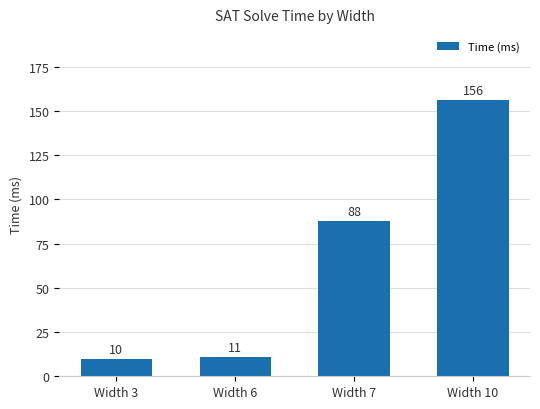

True or false: the data shows 156 at Width 10.

True